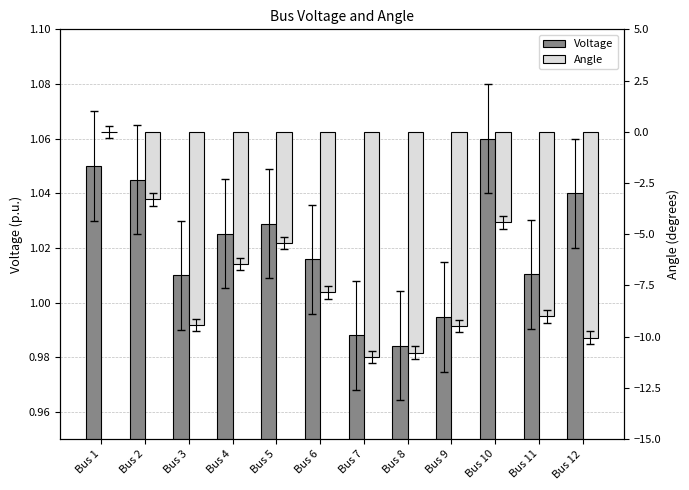

Reading left to right, extract all data points from this chart.

Voltage: Bus 1=1.1	Bus 2=1.0	Bus 3=1.0	Bus 4=1.0	Bus 5=1.0	Bus 6=1.0	Bus 7=1.0	Bus 8=1.0	Bus 9=1.0	Bus 10=1.1	Bus 11=1.0	Bus 12=1.0
Angle: Bus 1=0.0	Bus 2=-3.3	Bus 3=-9.4	Bus 4=-6.5	Bus 5=-5.4	Bus 6=-7.8	Bus 7=-11.0	Bus 8=-10.8	Bus 9=-9.5	Bus 10=-4.4	Bus 11=-9.0	Bus 12=-10.0